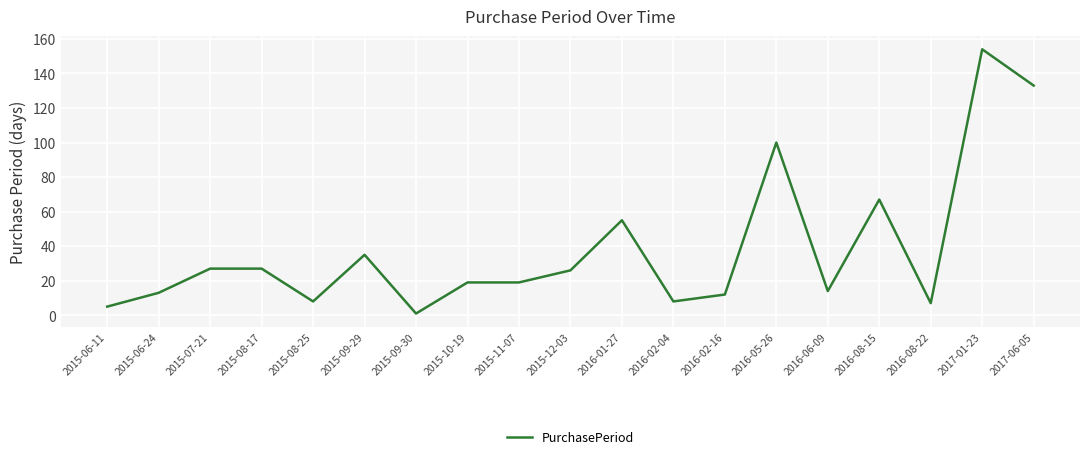

What value does the data have at 2015-12-03, to the nearest 50?

50